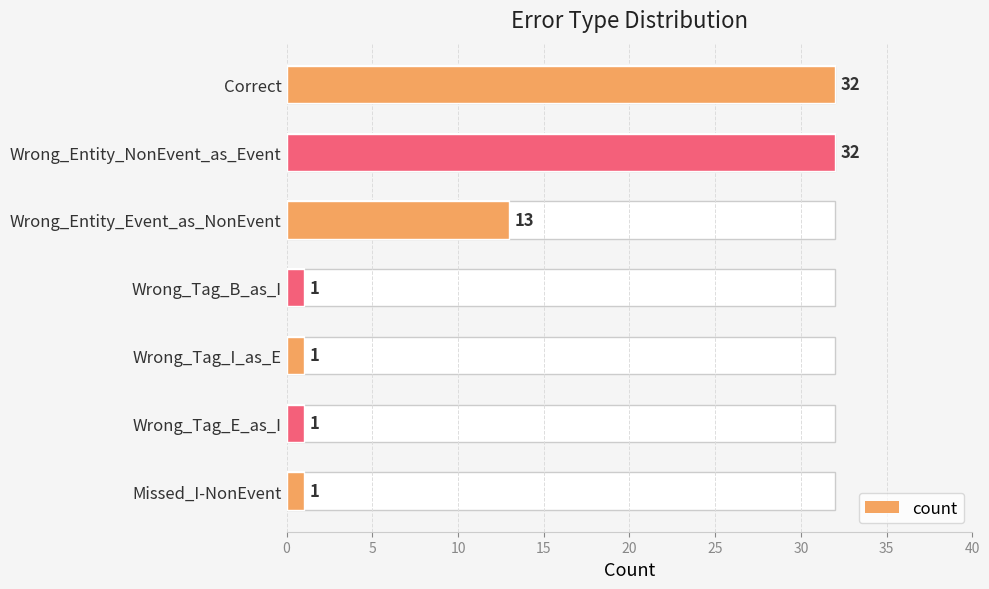

The value at Wrong_Entity_Event_as_NonEvent is 13. True or false?

True